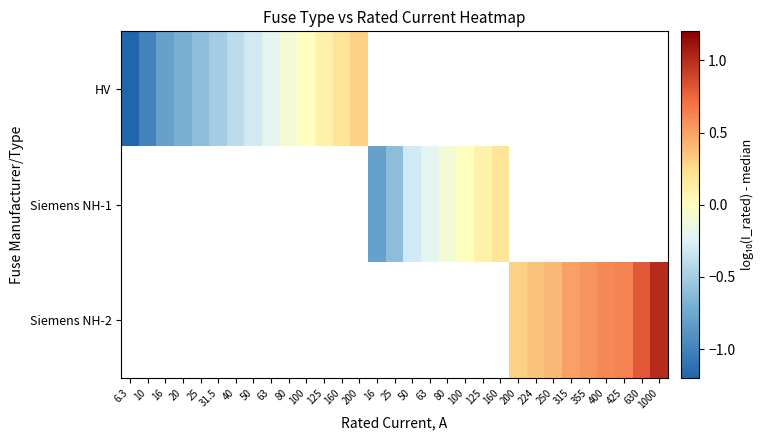

Is it true that HV equals 0.2 at 125?

False